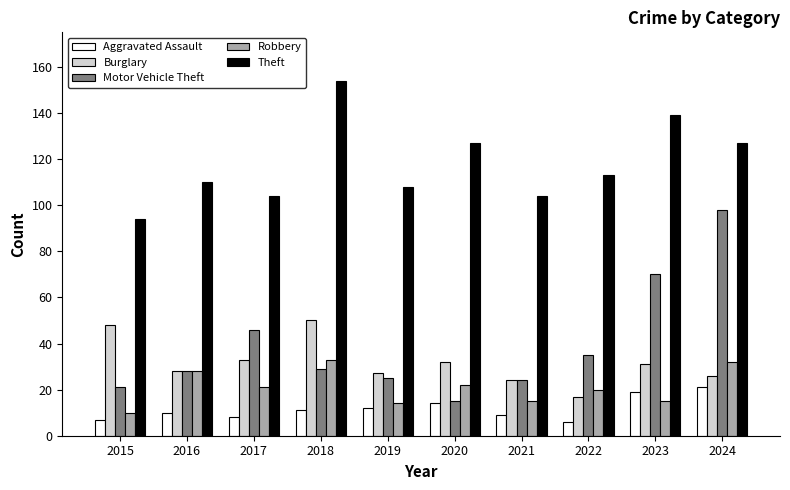

What is the difference between the highest and lowest values at 2024?

106